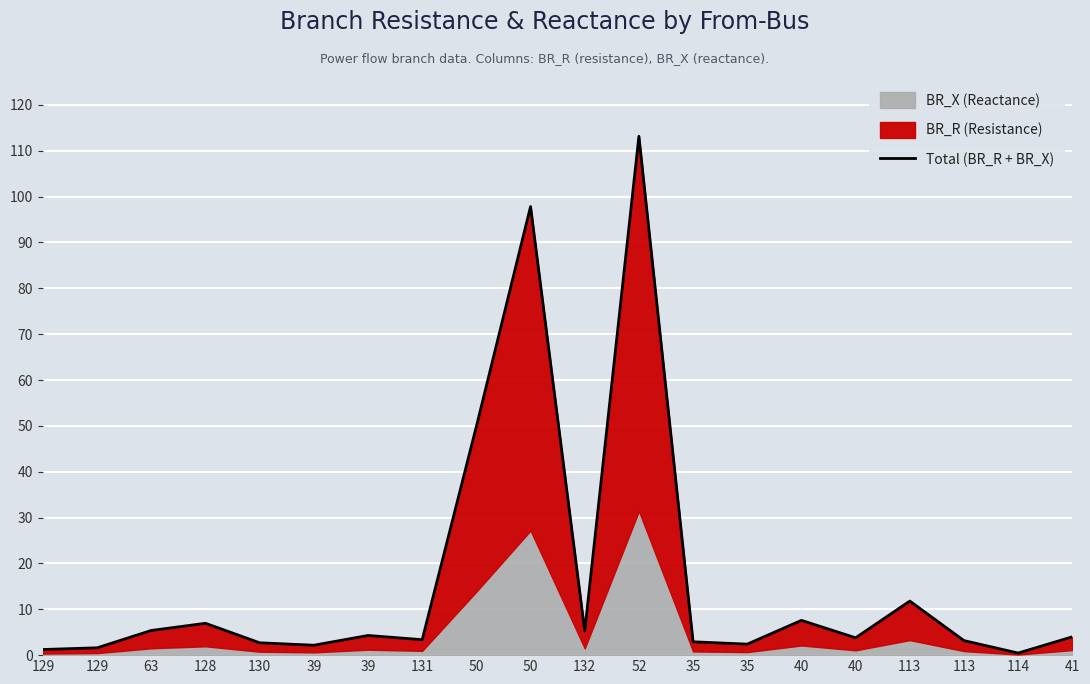

Which category has the highest value across all series?

52